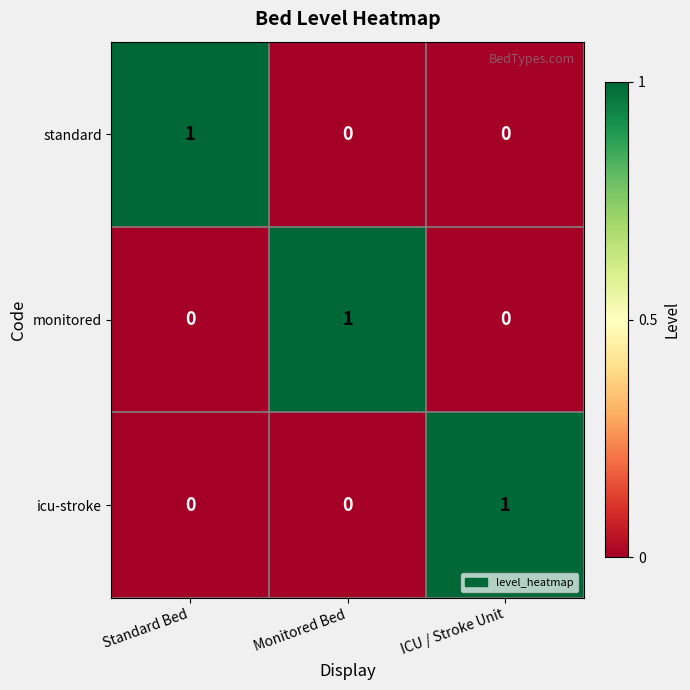

Which category has the highest value in the icu-stroke series?

ICU / Stroke Unit